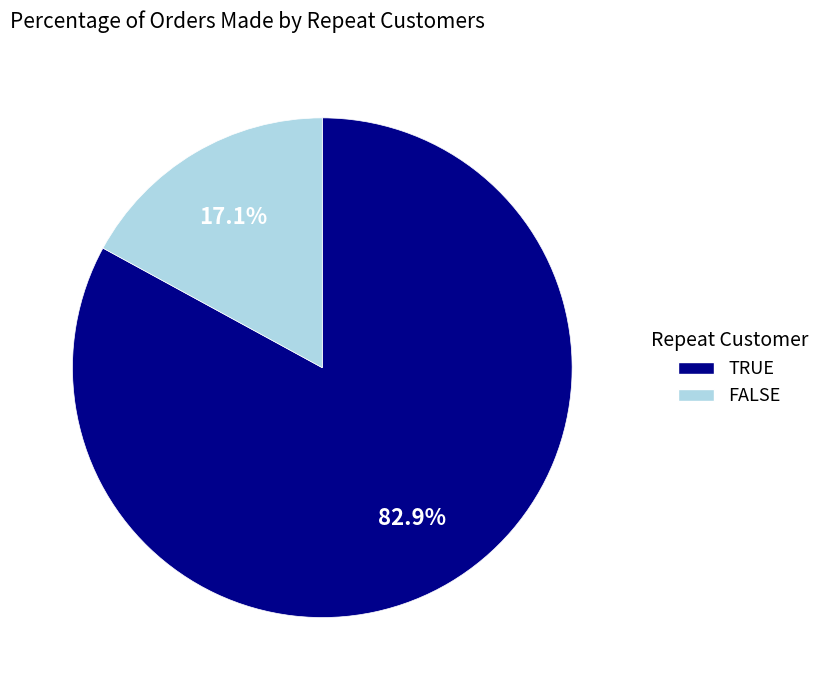

Does any single category account for the majority?

Yes